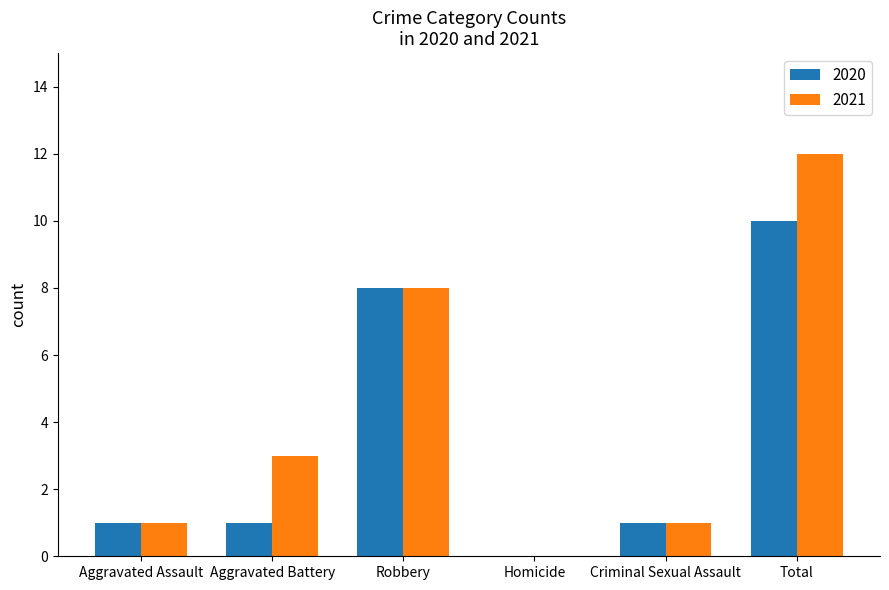

What is the approximate value of 2020 at Robbery?

8